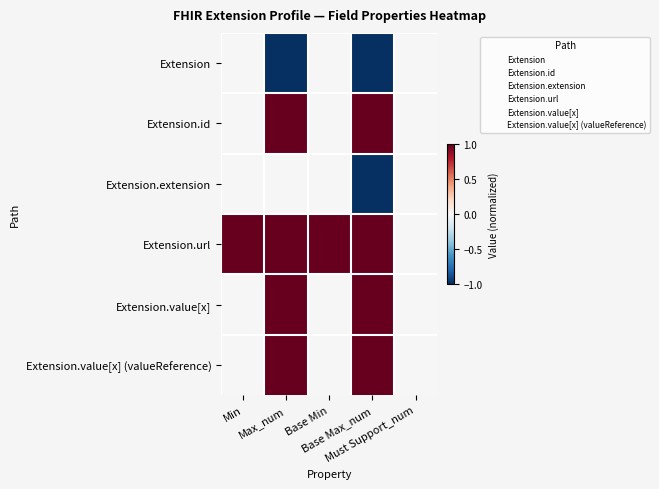

Between Base Min and Min, which is larger?

Base Min